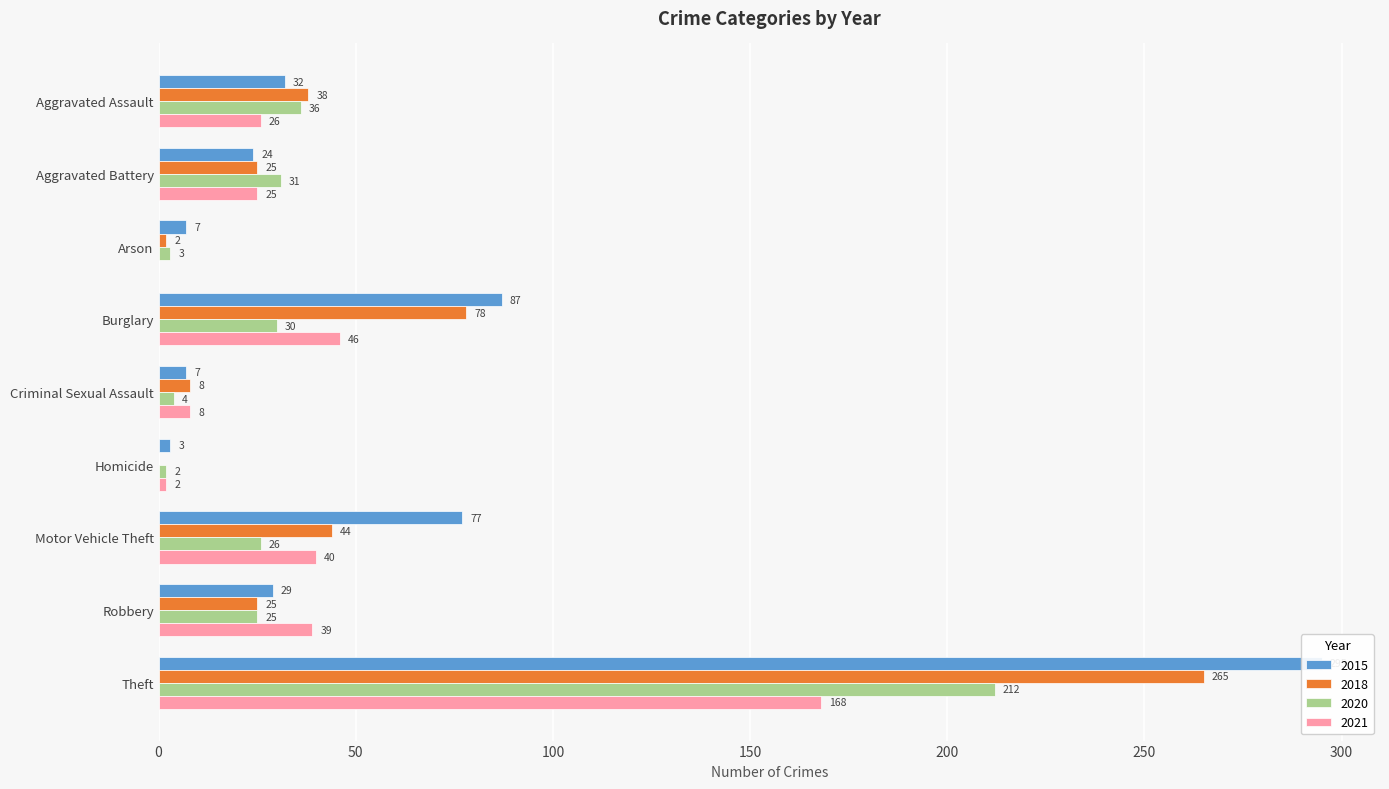

Reading right to left, extract all data points from this chart.

2015: 295	29	77	3	7	87	7	24	32
2018: 265	25	44	0	8	78	2	25	38
2020: 212	25	26	2	4	30	3	31	36
2021: 168	39	40	2	8	46	0	25	26